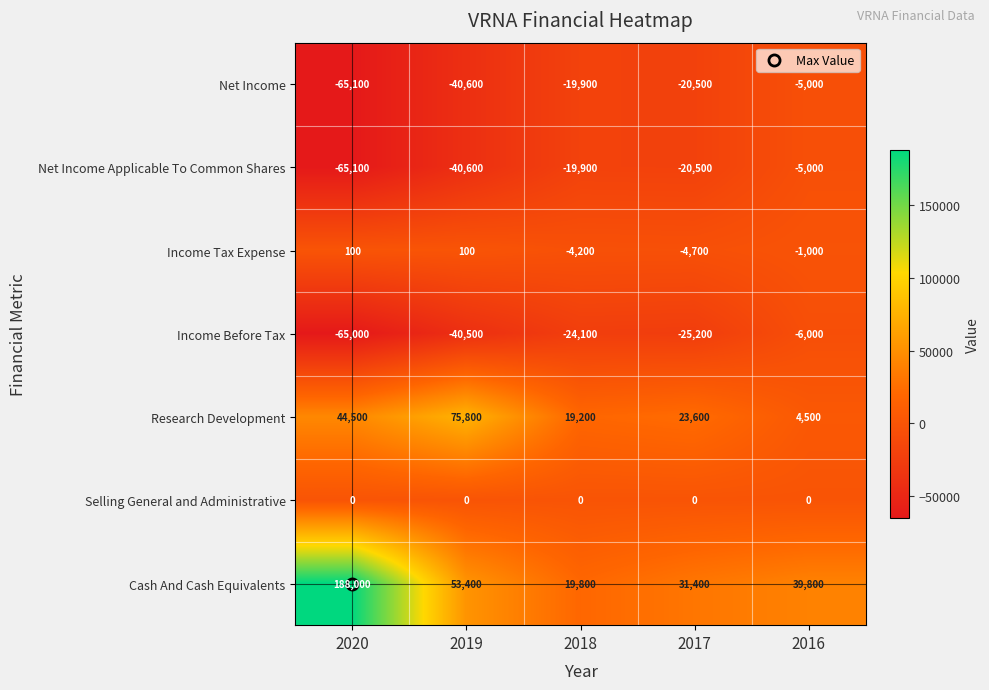

Between 2018 and 2016, which series saw the biggest shift?

Cash And Cash Equivalents